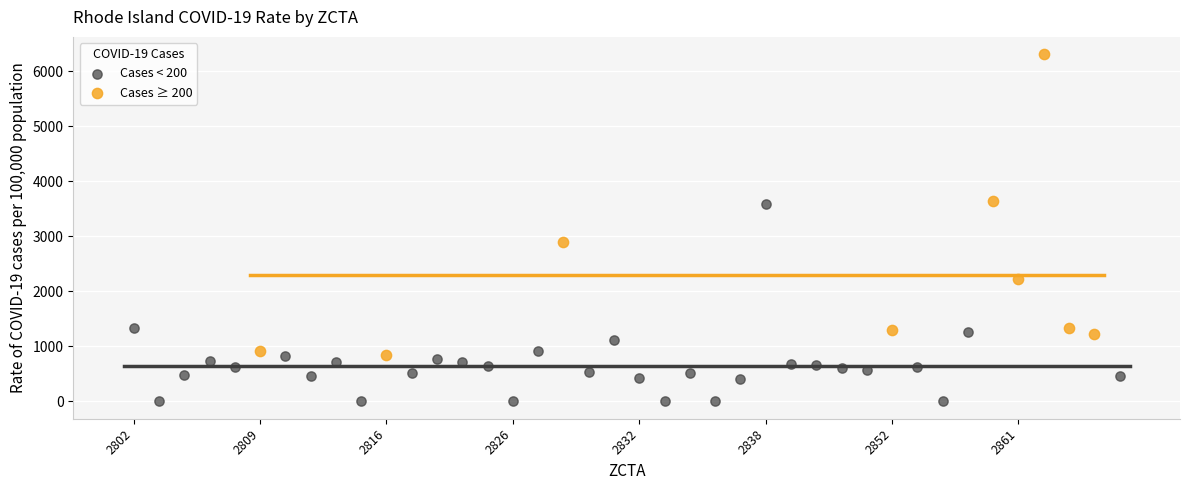

Which series has the widest spread of Y values?

Cases ≥ 200